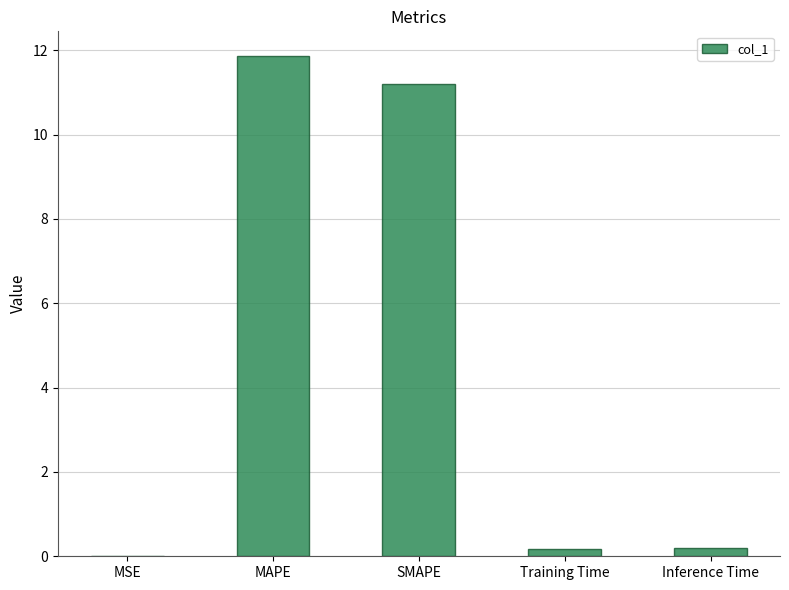

Which has a higher value, MAPE or Inference Time?

MAPE